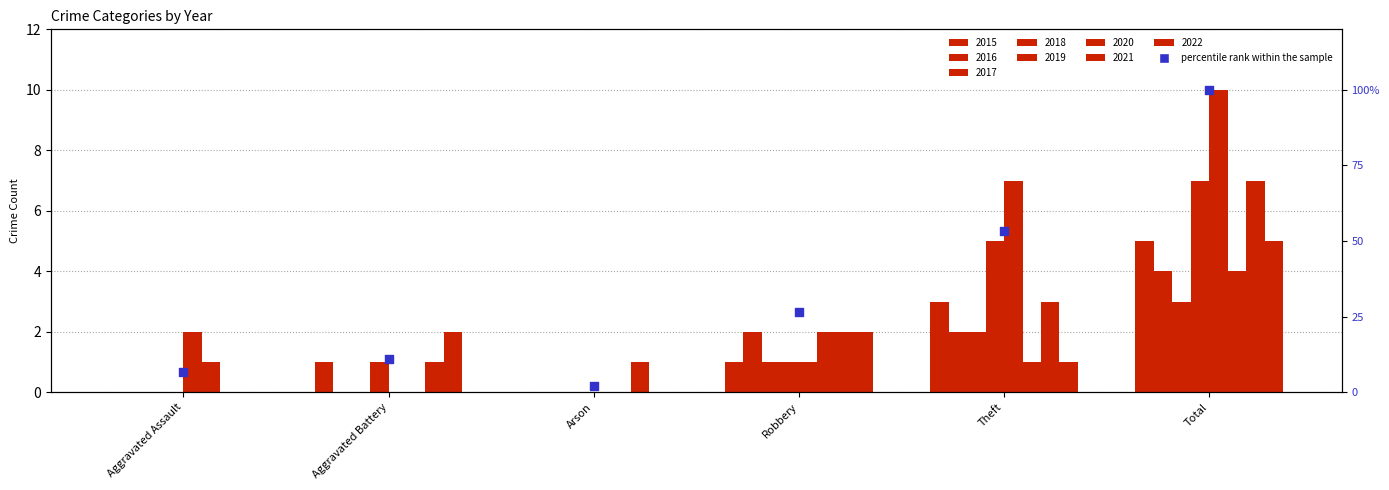

Which has a higher value, Total or Robbery?

Total